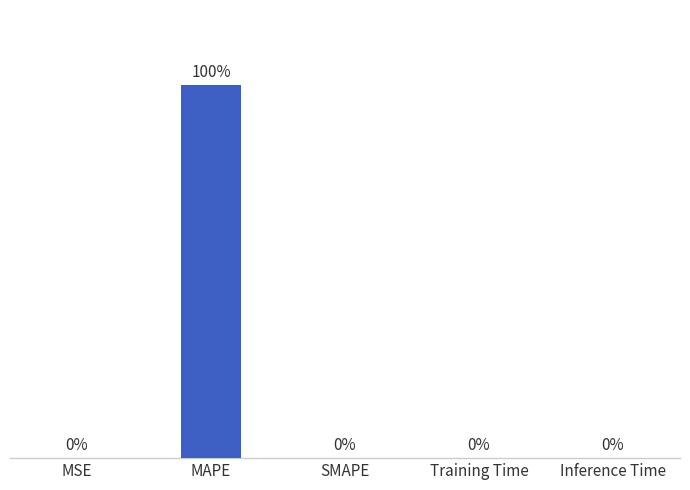

Are the bars grouped side by side (vs. stacked)?

No